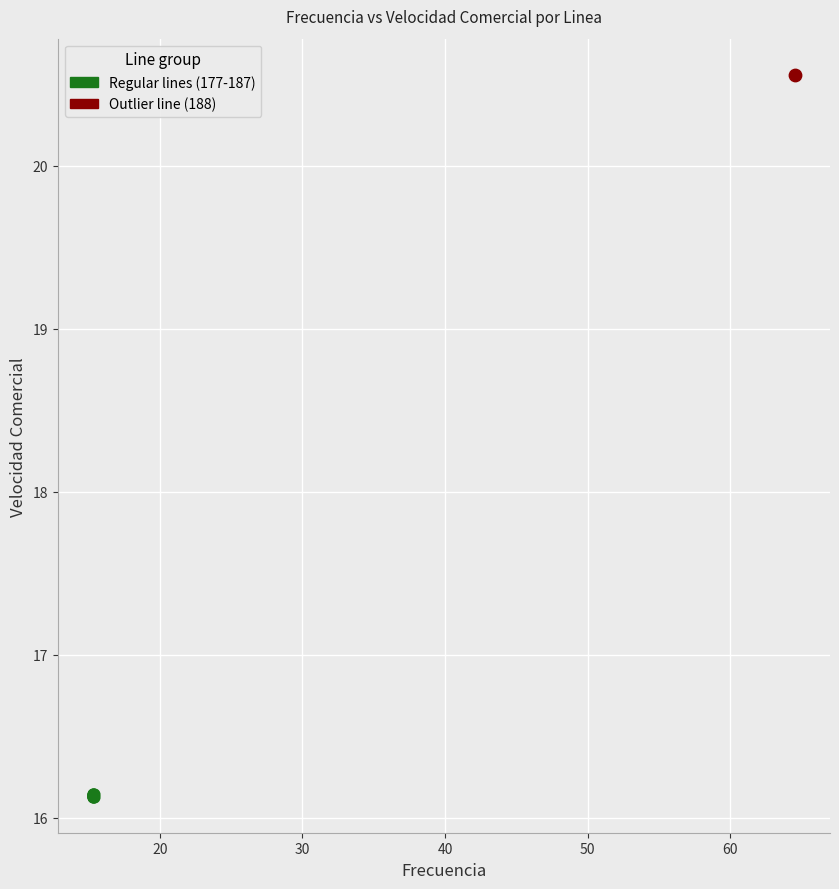

What are all the series names shown in the legend?

Regular lines (177-187), Outlier line (188)